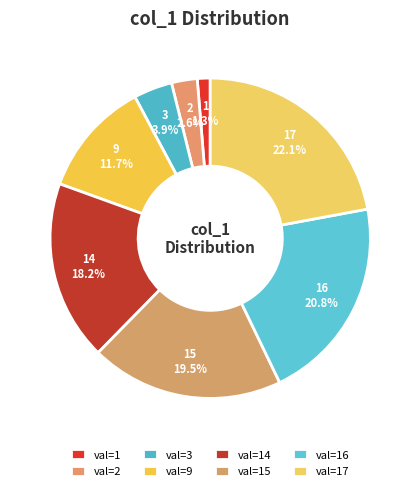

Is 1 the majority of the pie?

No